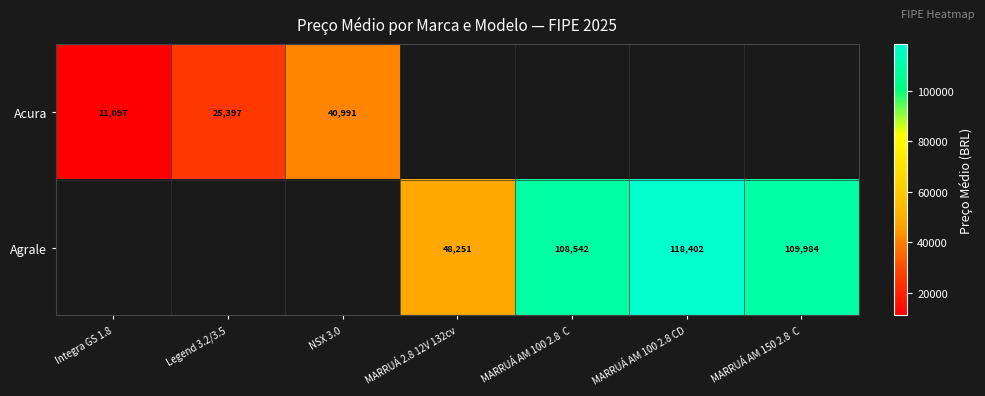

Which has a higher value, Integra GS 1.8 or MARRUÁ AM 100 2.8 CD?

MARRUÁ AM 100 2.8 CD